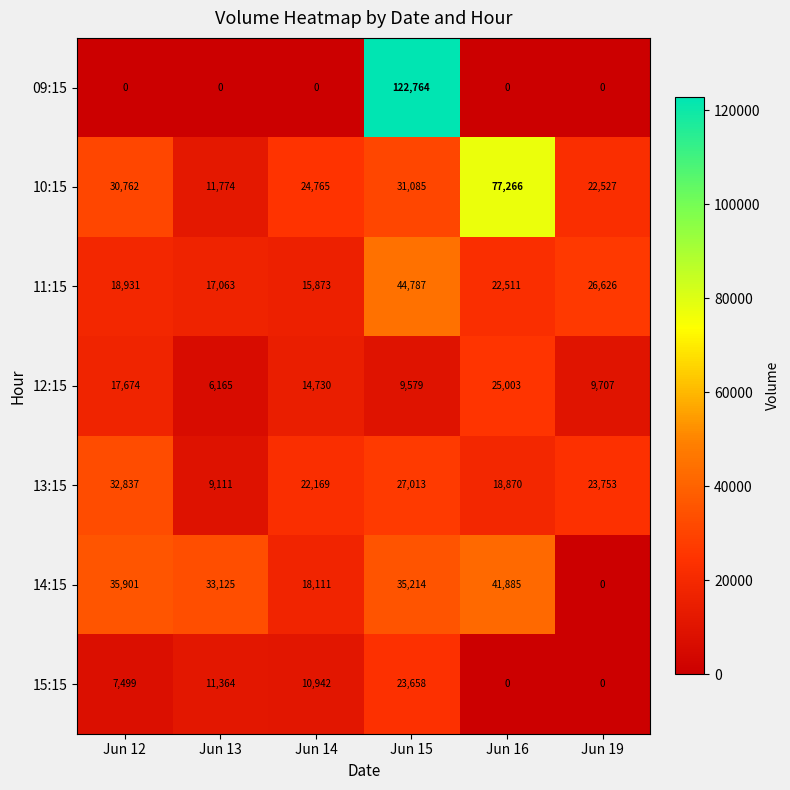

List the series in order of their peak value, highest first.

09:15, 10:15, 11:15, 14:15, 13:15, 12:15, 15:15